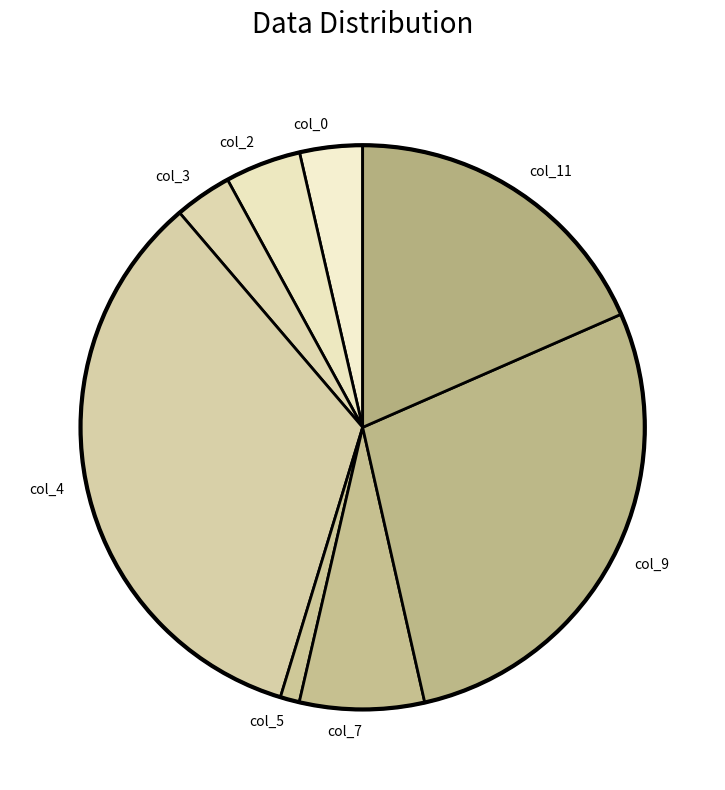

What is the ratio of the value at col_7 to the value at col_2?

1.6